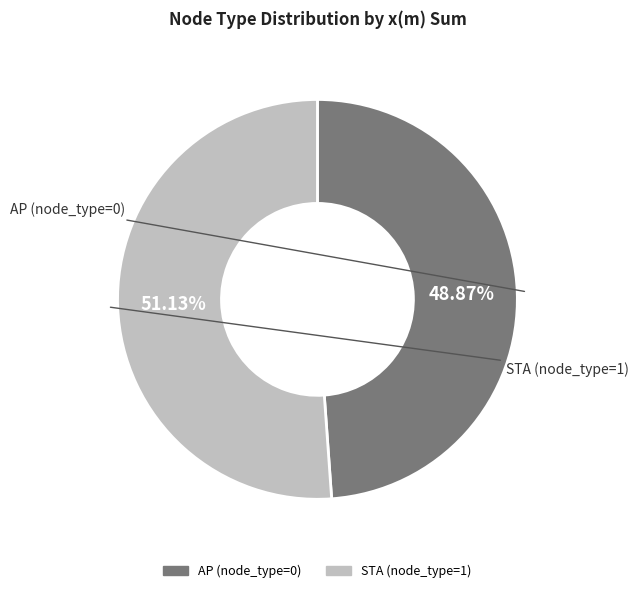

What is the total percentage of AP (node_type=0) and STA (node_type=1)?

100.0%